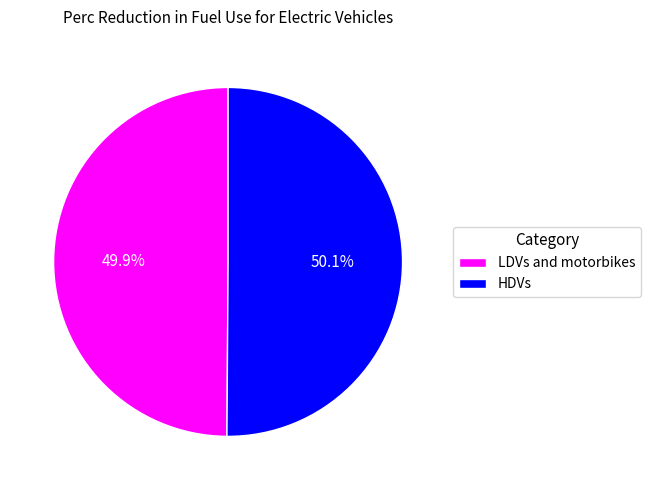

Is the sum of HDVs and LDVs and motorbikes greater than half?

Yes